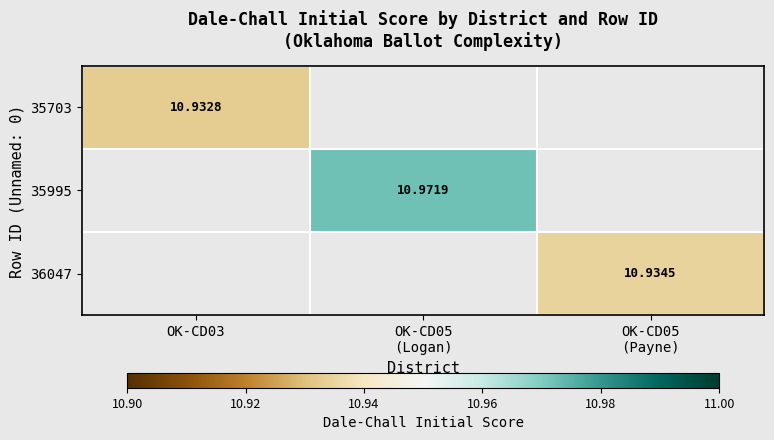

At which label does 35995 first exceed 10?

OK-CD05 (Logan)